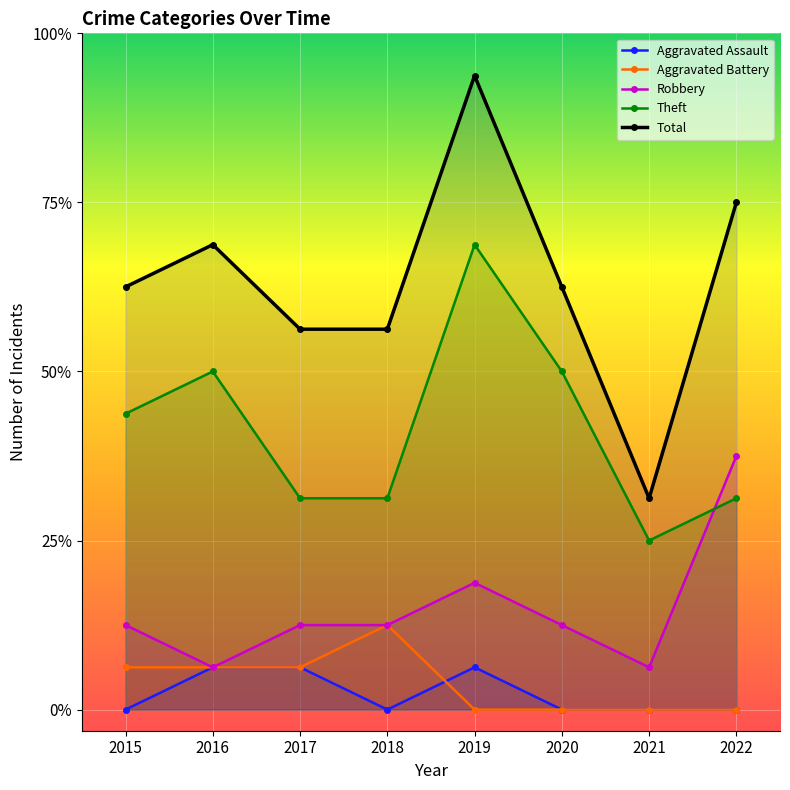

How many data points in Aggravated Battery are less than 1?

4